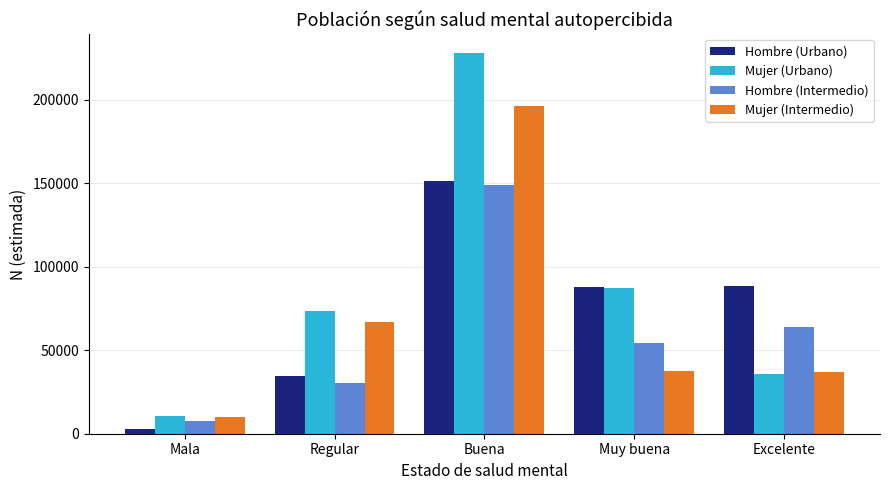

True or false: Mujer (Urbano) has a value of 62730 at Excelente.

False